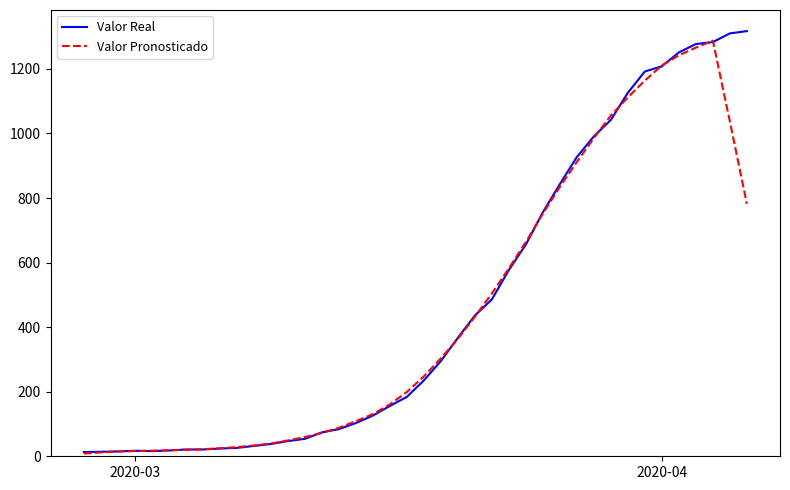

True or false: Valor Real and Valor Pronosticado intersect in this chart.

True